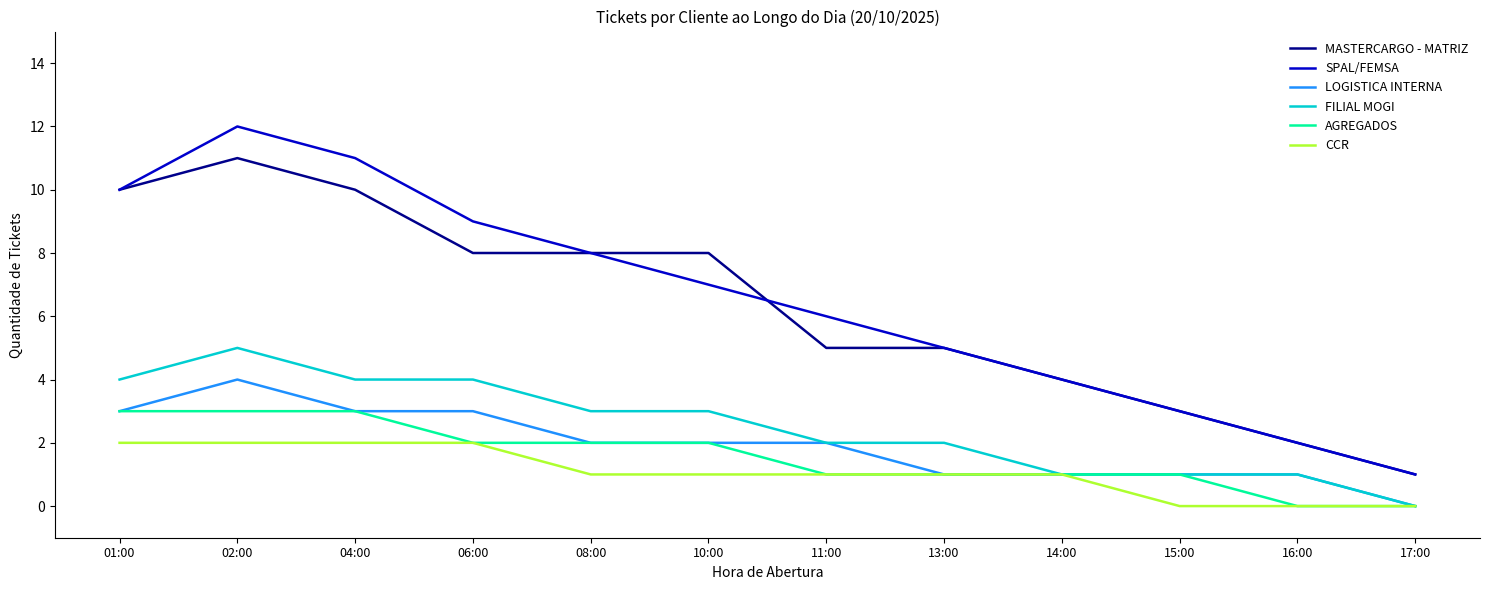

True or false: FILIAL MOGI and MASTERCARGO - MATRIZ intersect in this chart.

False